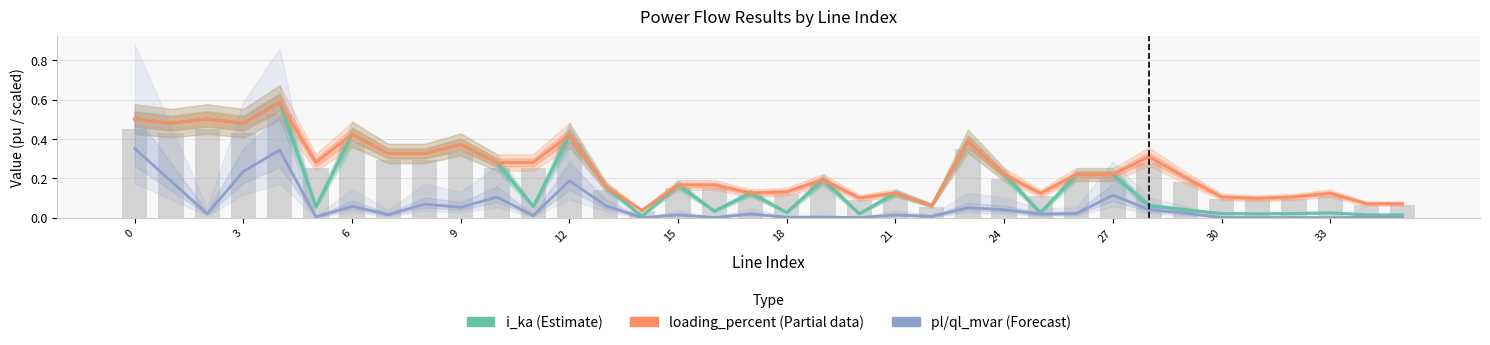

Reading left to right, extract all data points from this chart.

i_ka (Estimate): 0.5	0.5	0.5	0.5	0.6	0.1	0.4	0.3	0.3	0.4	0.3	0.1	0.4	0.2	0.0	0.2	0.0	0.1	0.0	0.2	0.0	0.1	0.1	0.4	0.2	0.0	0.2	0.2	0.1	0.0	0.0	0.0	0.0	0.0	0.0	0.0
loading_percent (Partial): 0.5	0.5	0.5	0.5	0.6	0.3	0.4	0.3	0.3	0.4	0.3	0.3	0.4	0.2	0.0	0.2	0.2	0.1	0.1	0.2	0.1	0.1	0.1	0.4	0.2	0.1	0.2	0.2	0.3	0.2	0.1	0.1	0.1	0.1	0.1	0.1
pl/ql_mvar (Forecast): 0.4	0.2	0.0	0.2	0.3	0.0	0.1	0.0	0.1	0.1	0.1	0.0	0.2	0.1	0.0	0.0	0.0	0.0	0.0	0.0	0.0	0.0	0.0	0.1	0.0	0.0	0.0	0.1	0.0	0.0	0.0	0.0	0.0	0.0	0.0	0.0